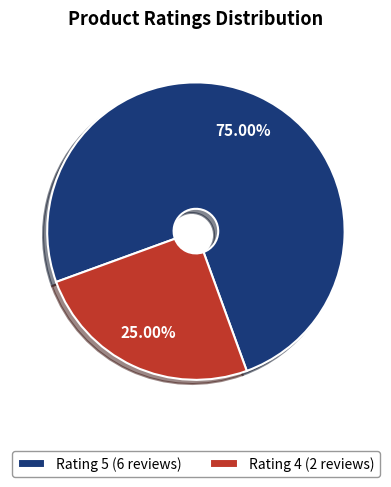

Do Rating 4 (2 reviews) and Rating 5 (6 reviews) together represent more than half of the pie?

Yes